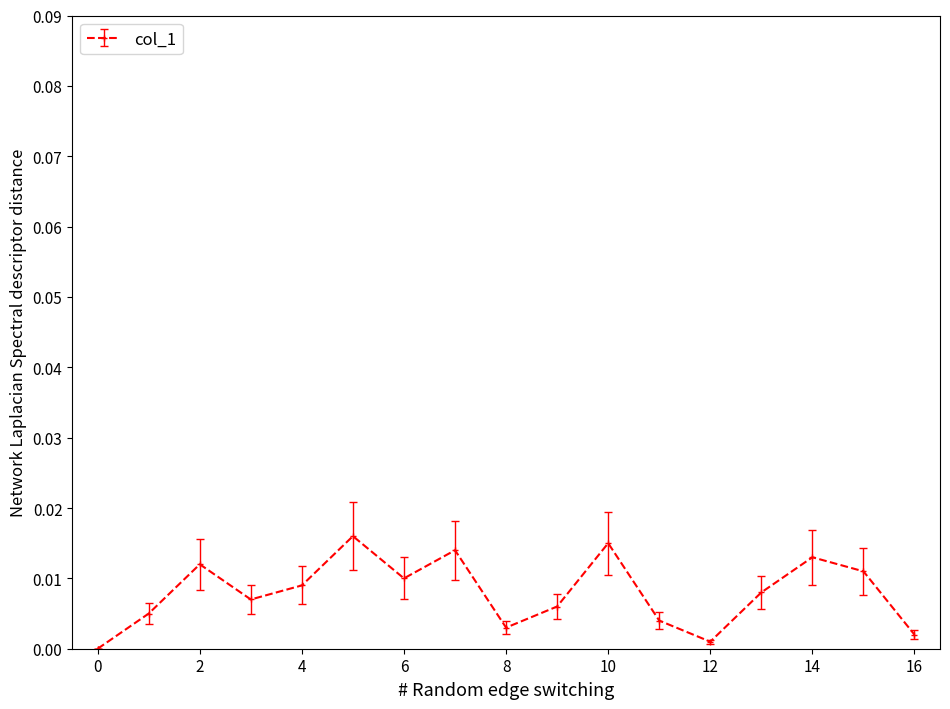

Is this an area chart (filled region under the line)?

No